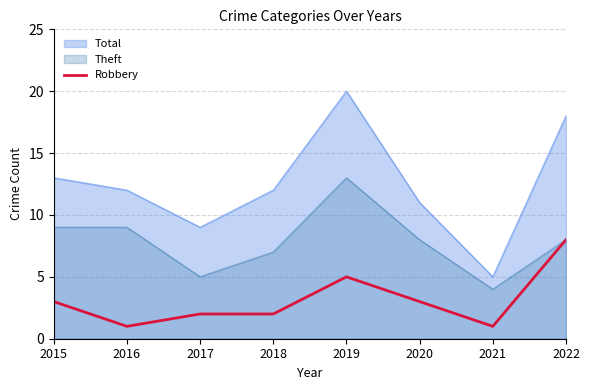

At which category does the chart reach its minimum across all series?

2016